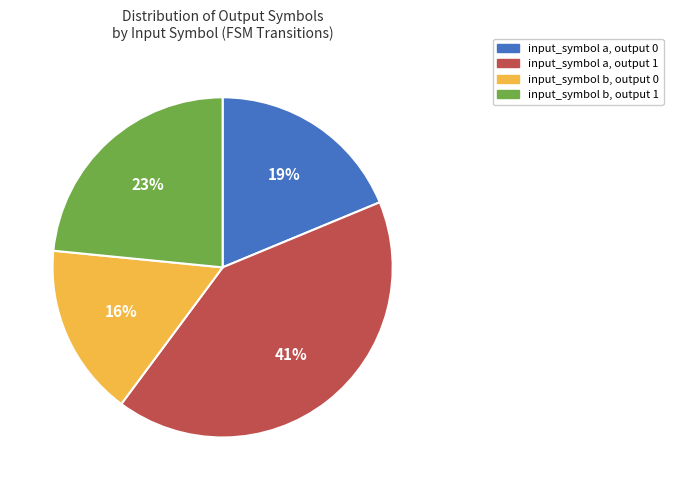

Count the number of slices in the pie.

4